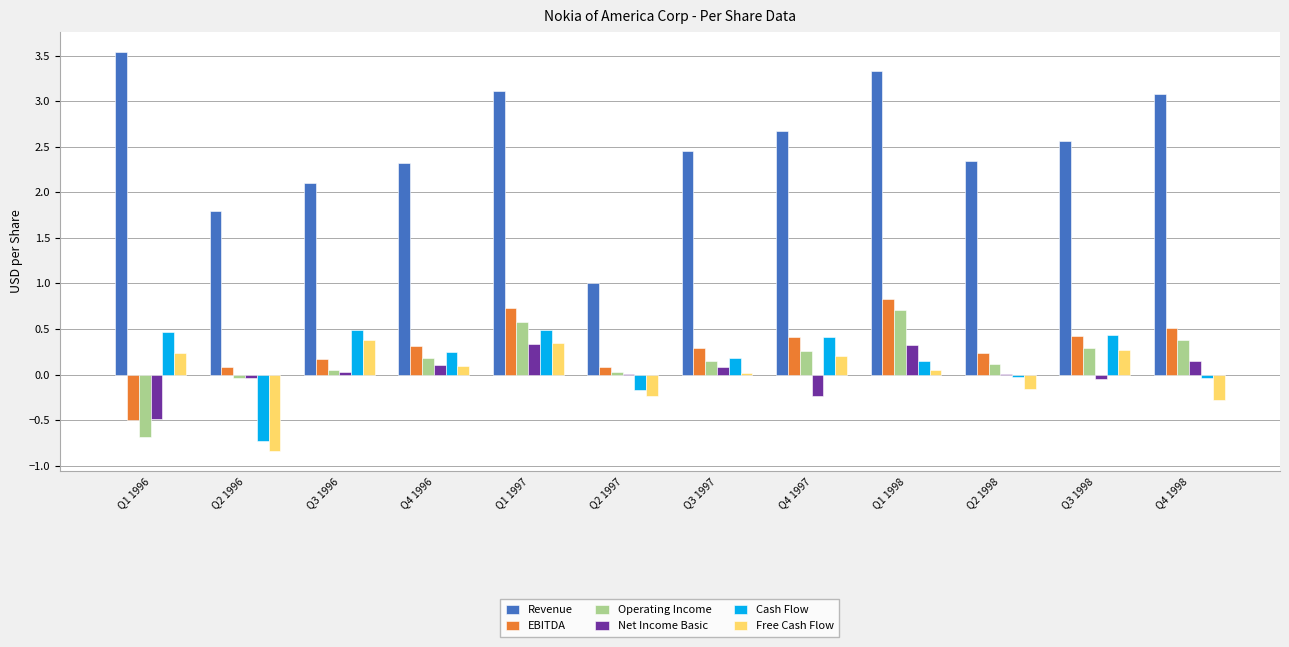

How many data points does each series have?

12